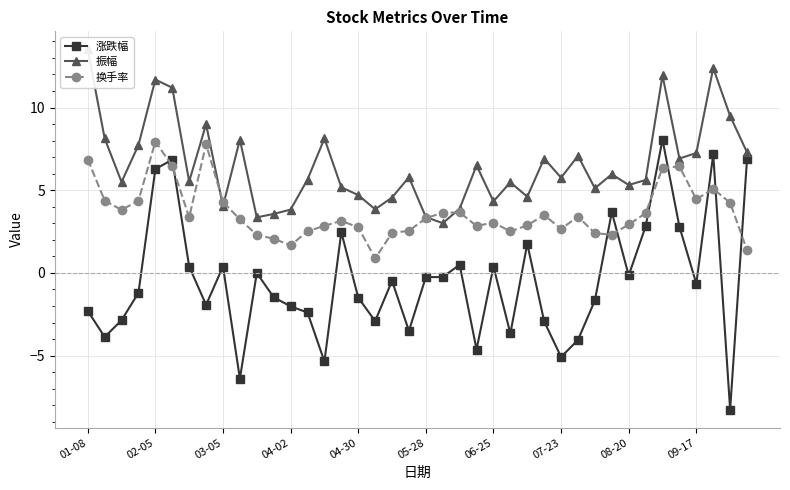

What is the sum of all 涨跌幅 values?

-19.3